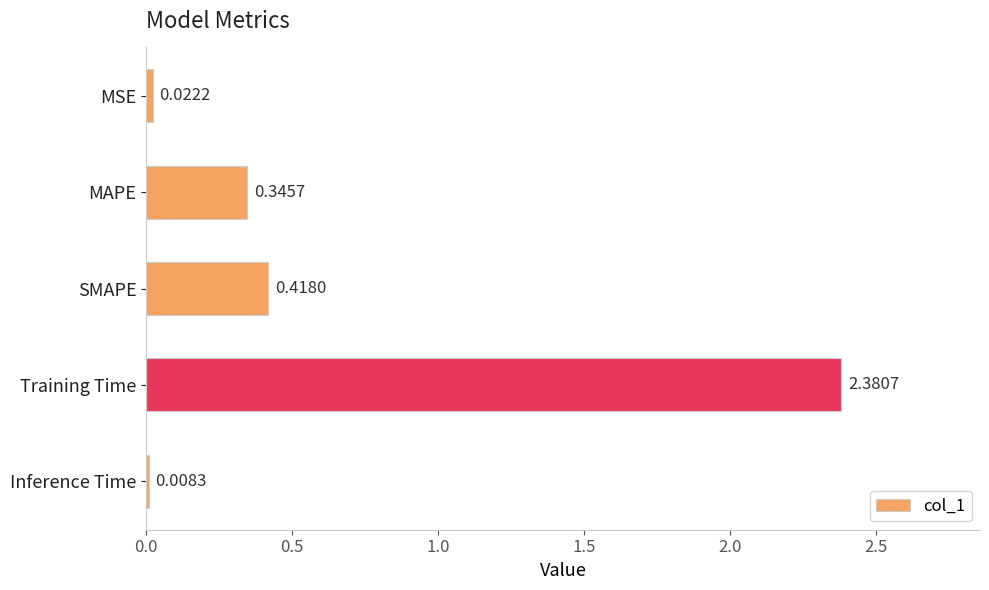

Which label corresponds to the largest value in the chart?

Training Time